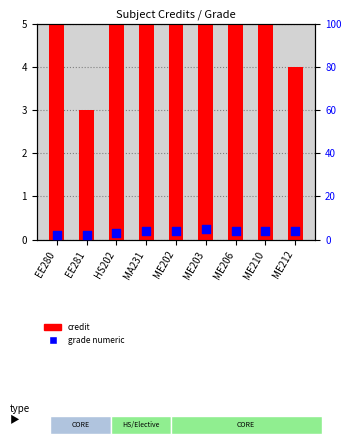

At how many categories does at least one series exceed 2?

9